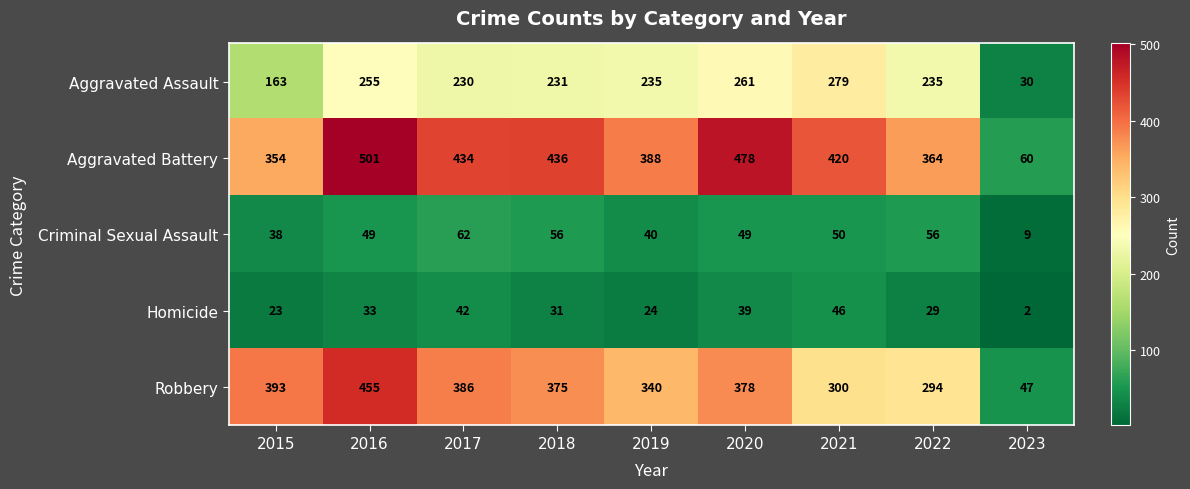

Rank the series by their maximum value, from highest to lowest.

Aggravated Battery, Robbery, Aggravated Assault, Criminal Sexual Assault, Homicide